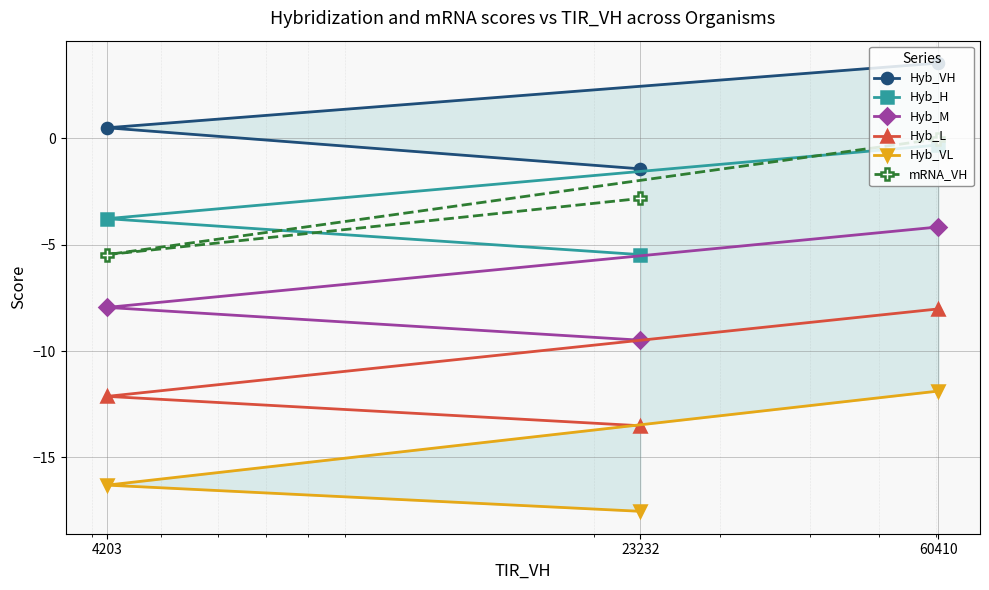

What is the greatest value displayed?

3.5